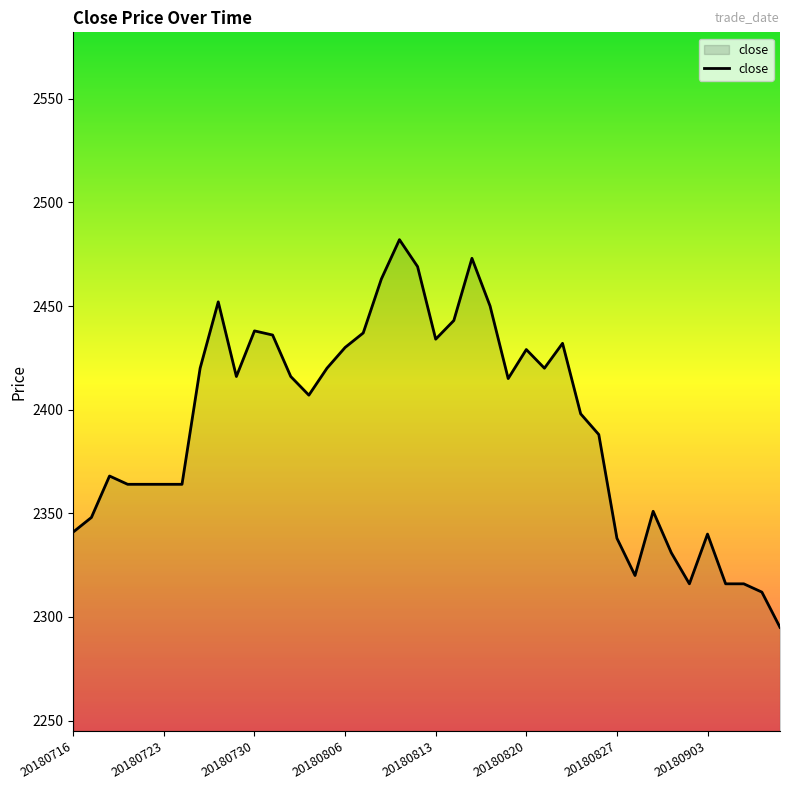

What is the minimum value shown in the chart?

2295